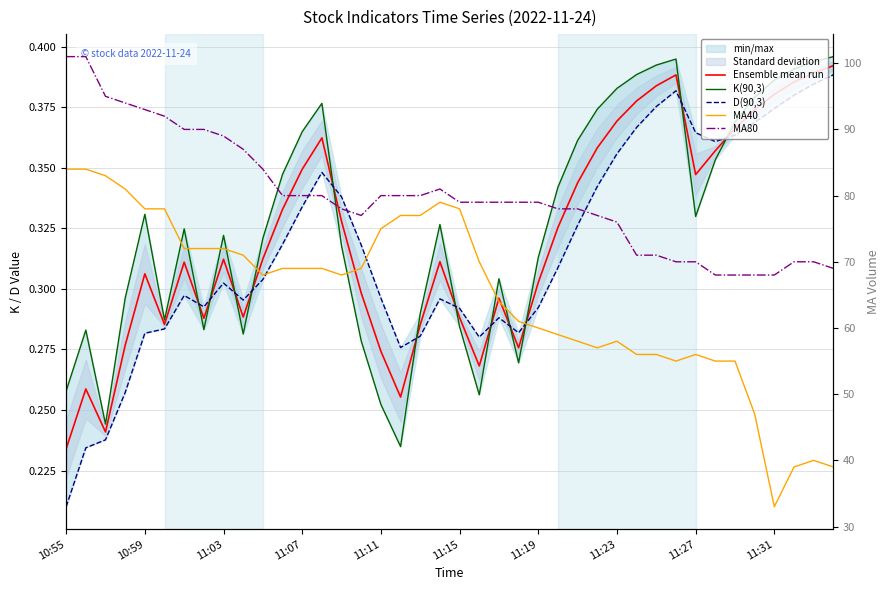

How many distinct data groups are displayed?

5